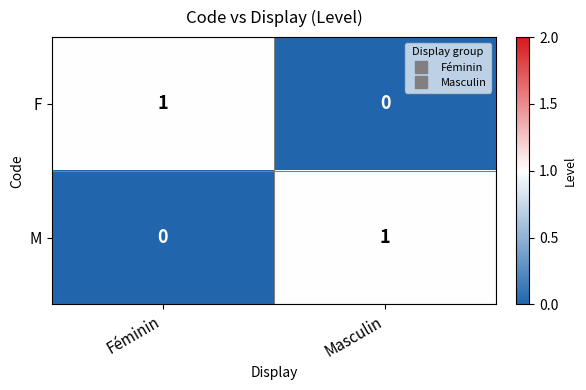

At Masculin, list the series in order from largest to smallest.

M, F